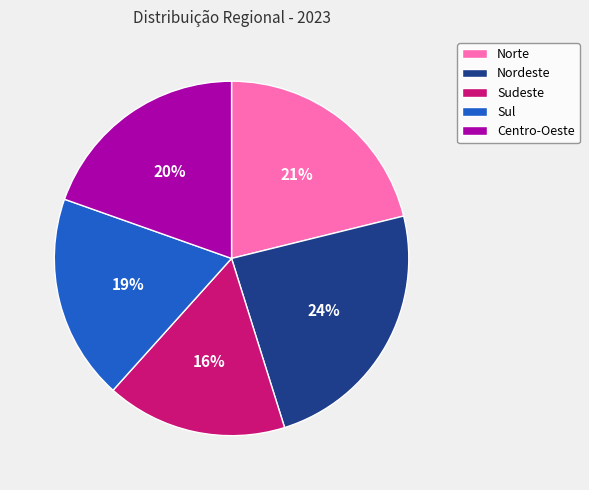

Which category has the smallest portion of the pie?

Sudeste